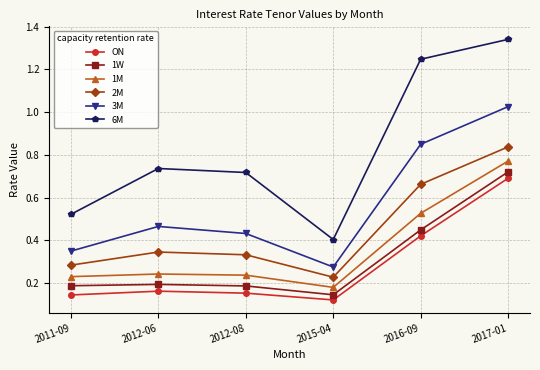

How many interior local valleys does the 6M series have?

1